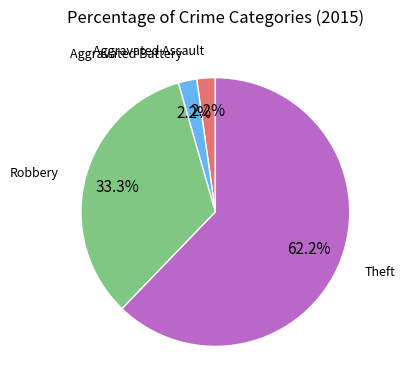

Which slice is the largest?

Theft